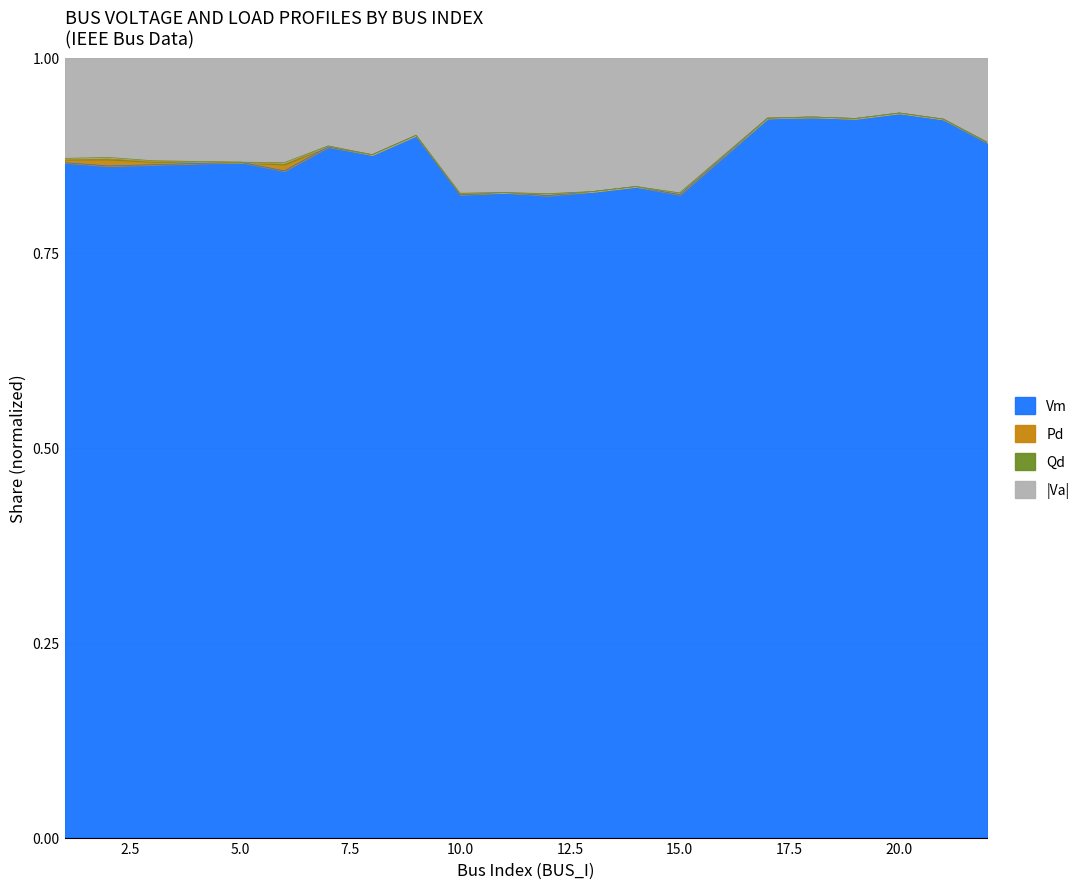

How many interior local valleys does the Va series have?

6